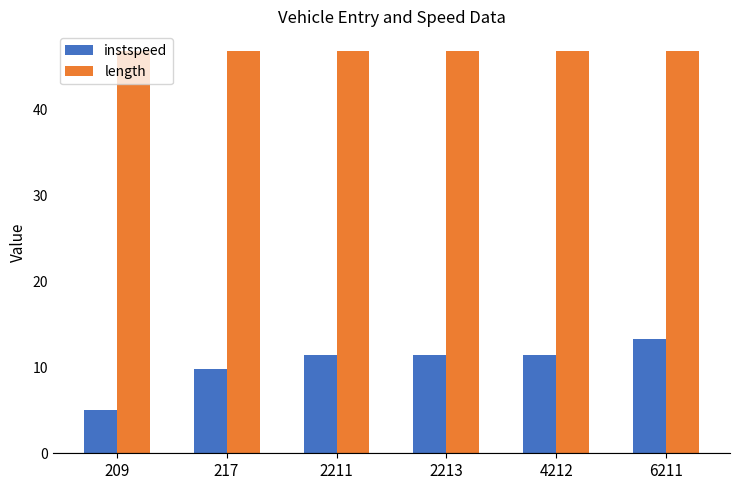

How many values in the instspeed series are below 11?

2